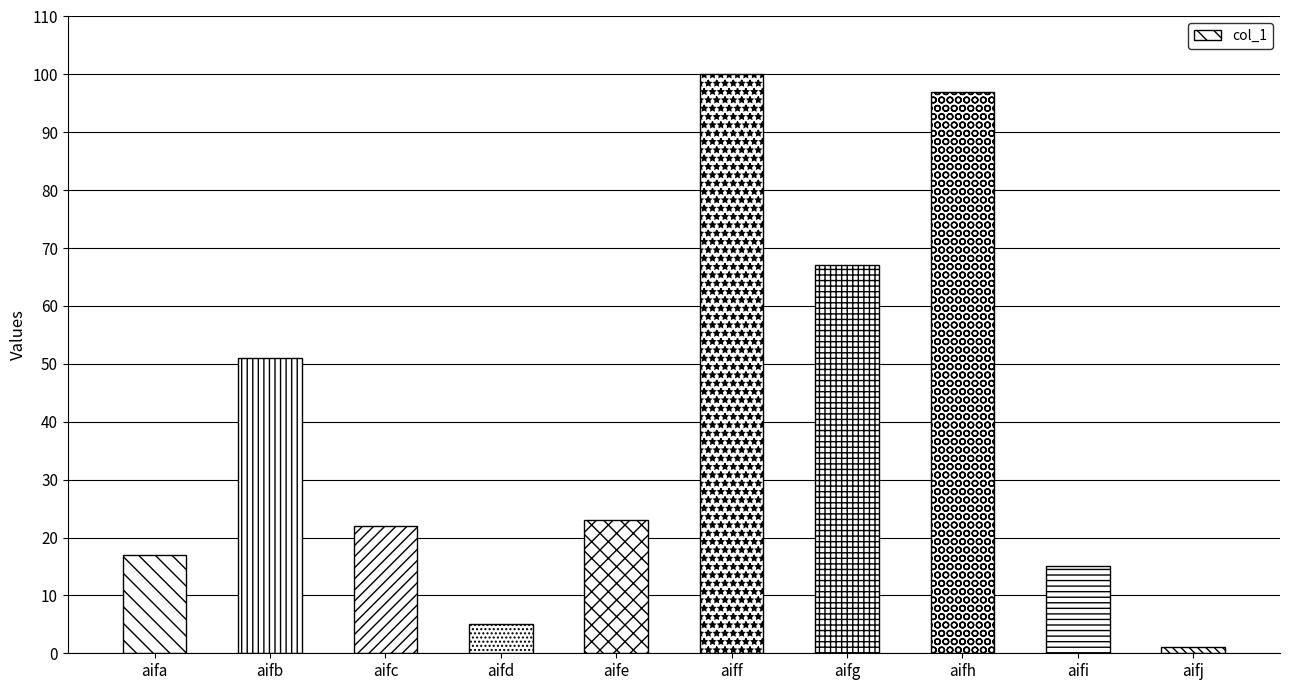

What is the difference between the maximum and second lowest values?

95